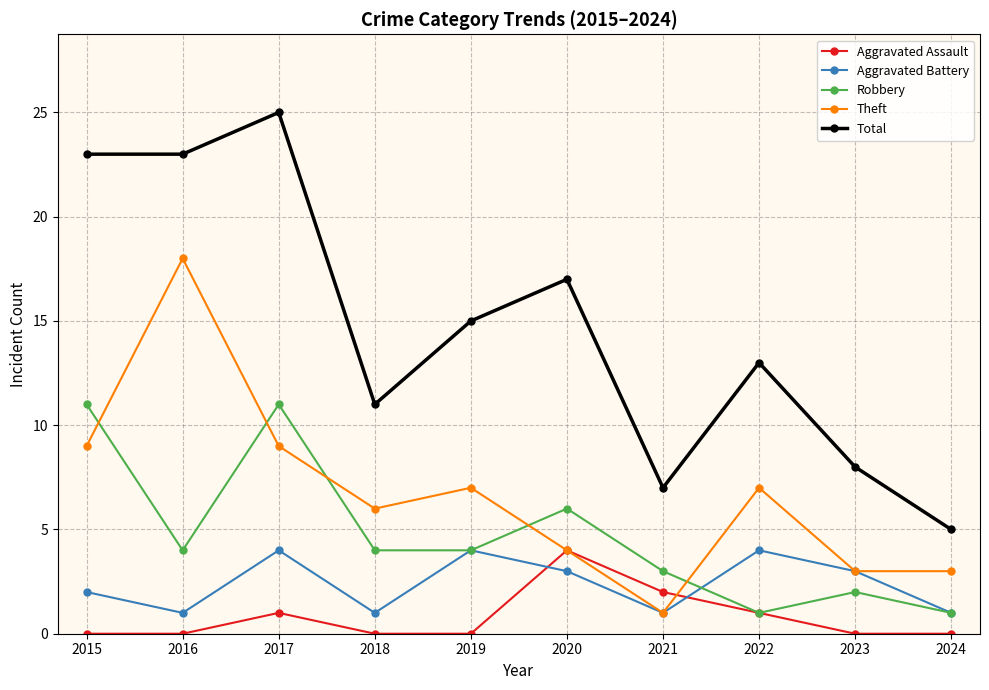

The value of Aggravated Battery at 2016 is 1. True or false?

True